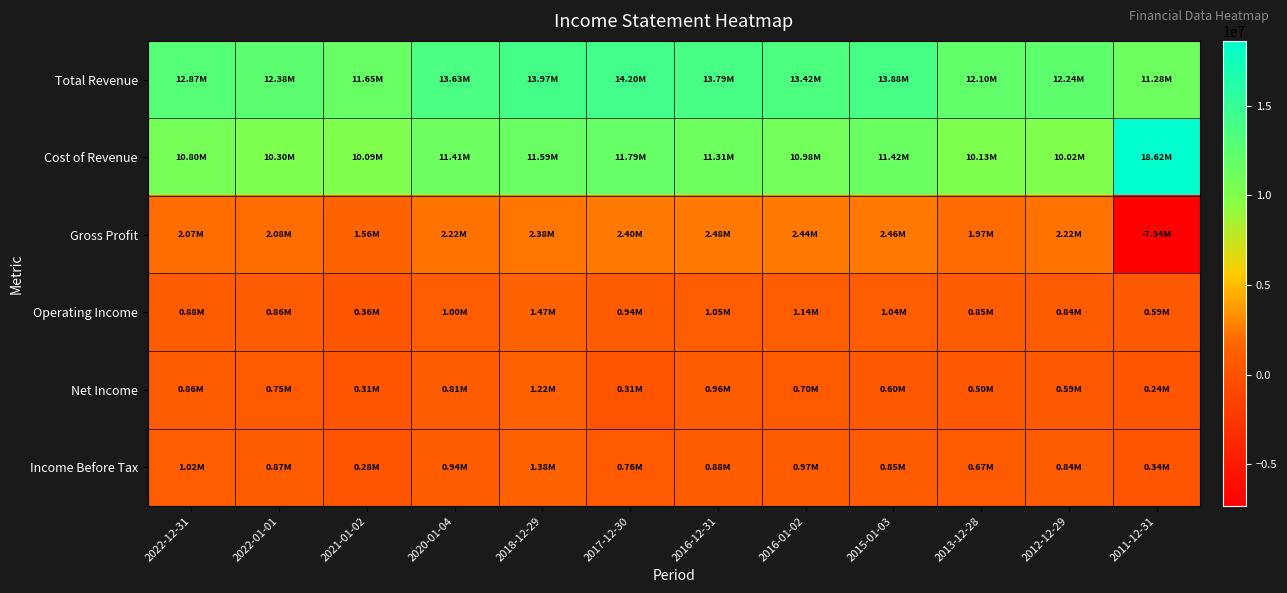

Between 2015-01-03 and 2012-12-29, which series saw the biggest shift?

Total Revenue